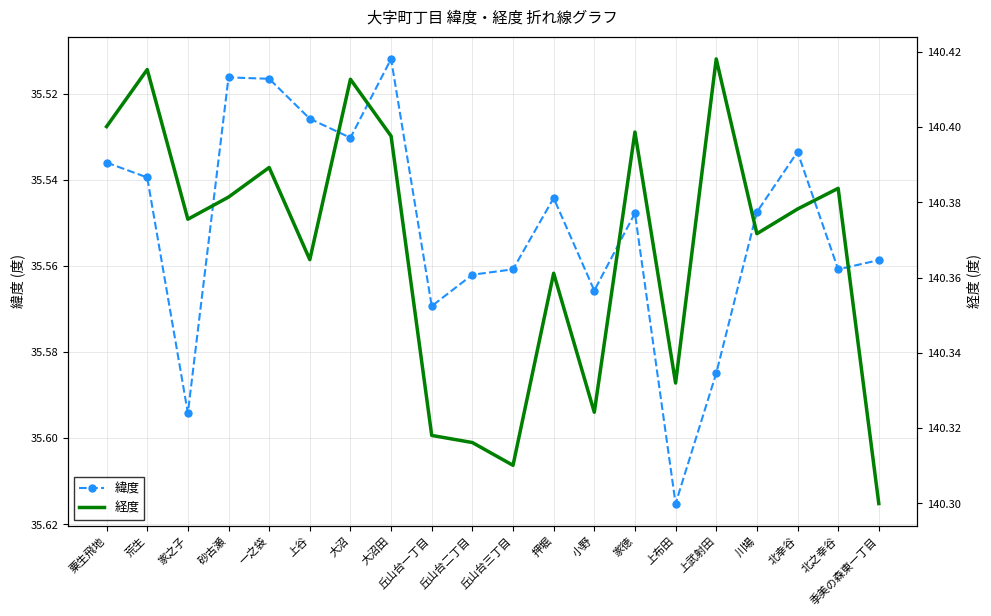

Rank the series at 家徳 from highest to lowest value.

経度, 緯度